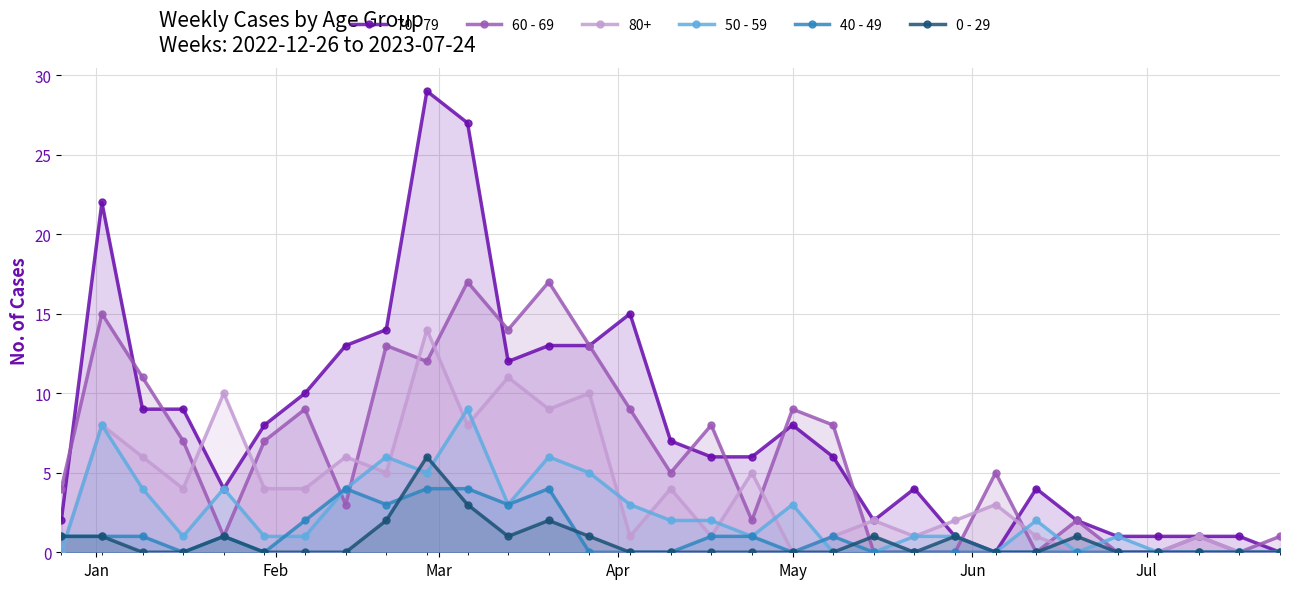

What is the maximum value shown in the chart?

29